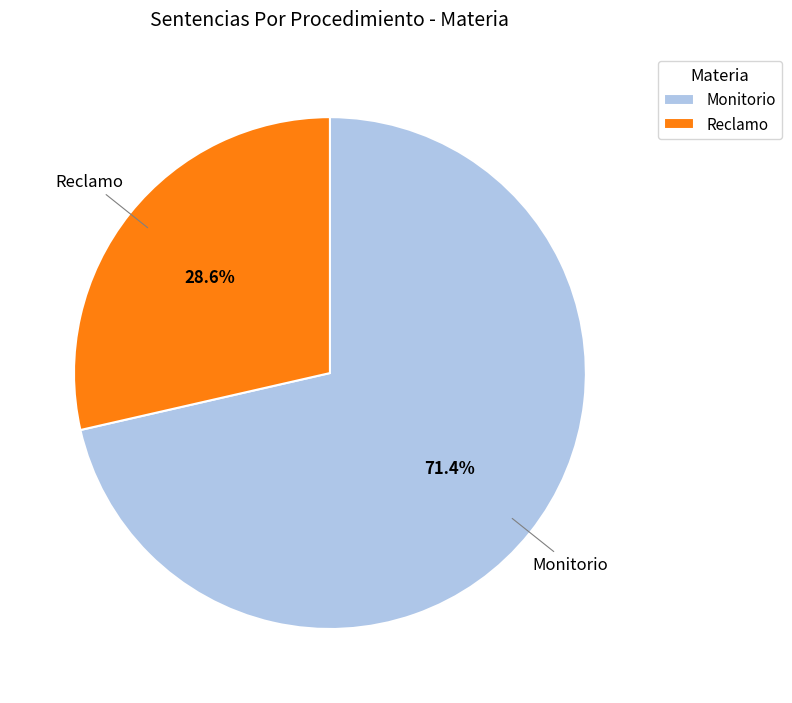

How many slices are in this pie chart?

2